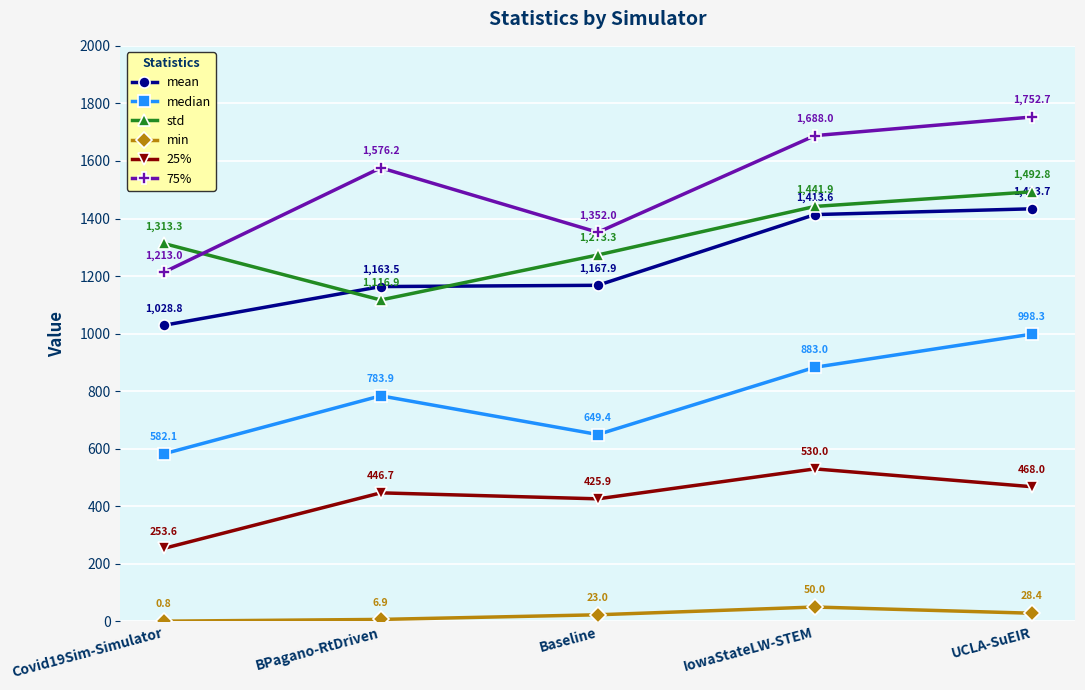

How many interior local valleys does the std series have?

1